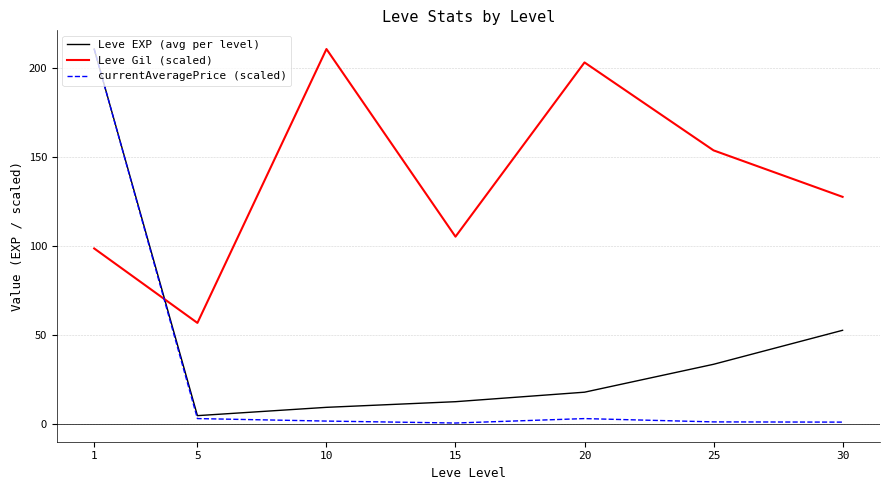

Which series has the widest spread of values?

currentAveragePrice (scaled)